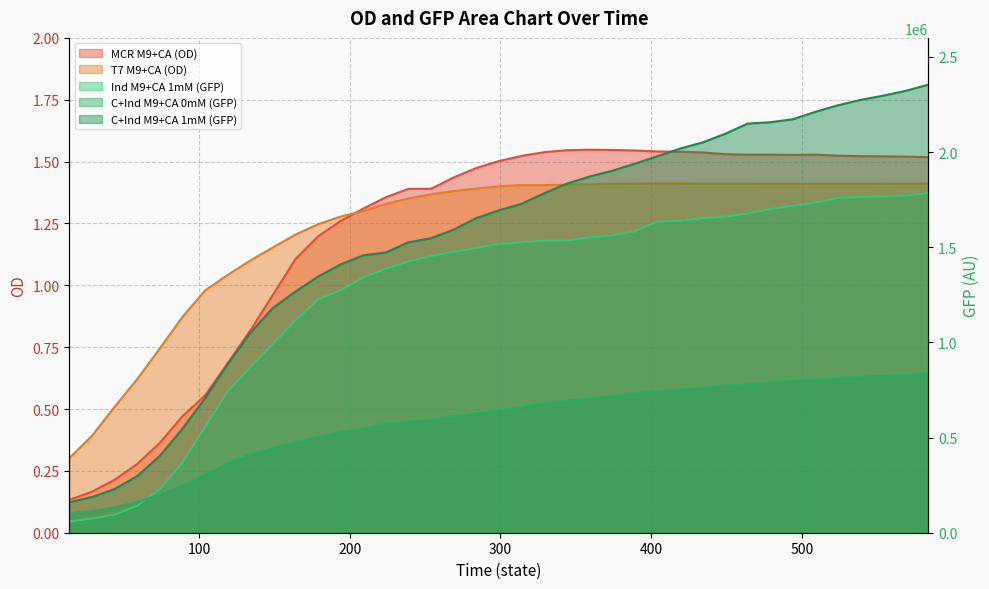

Reading left to right, what are all the values shown in this chart?

MCR M9+CA (OD): 0.1	0.2	0.2	0.3	0.4	0.5	0.6	0.7	0.8	1.0	1.1	1.2	1.3	1.3	1.4	1.4	1.4	1.4	1.5	1.5	1.5	1.5	1.5	1.5	1.5	1.5	1.5	1.5	1.5	1.5	1.5	1.5	1.5	1.5	1.5	1.5	1.5	1.5	1.5
T7 M9+CA (OD): 0.3	0.4	0.5	0.6	0.7	0.9	1.0	1.0	1.1	1.2	1.2	1.2	1.3	1.3	1.3	1.4	1.4	1.4	1.4	1.4	1.4	1.4	1.4	1.4	1.4	1.4	1.4	1.4	1.4	1.4	1.4	1.4	1.4	1.4	1.4	1.4	1.4	1.4	1.4
Ind M9+CA 1mM (GFP): 59118.0	74143.0	95382.0	141324.0	229394.0	368508.0	554998.0	742538.0	868363.0	992874.0	1115000.0	1226485.0	1273794.0	1341795.0	1386515.0	1425615.0	1453890.0	1475533.0	1496025.0	1517298.0	1525892.0	1534605.0	1534557.0	1551227.0	1561683.0	1583078.0	1634209.0	1639299.0	1652352.0	1660705.0	1676852.0	1700255.0	1718129.0	1733749.0	1759623.0	1763855.0	1765933.0	1771715.0	1784914.0
C+Ind M9+CA 0mM (GFP): 101860.0	114705.0	133651.0	160940.0	200038.0	248853.0	304680.0	363954.0	411104.0	446611.0	476467.0	503400.0	527906.0	548445.0	573008.0	583978.0	593348.0	609173.0	626839.0	641872.0	660271.0	679937.0	692785.0	706186.0	718458.0	731495.0	745176.0	751725.0	759864.0	772384.0	778895.0	790098.0	798818.0	802997.0	810683.0	819120.0	823404.0	827928.0	838515.0
C+Ind M9+CA 1mM (GFP): 160038.0	187694.0	229253.0	297448.0	403591.0	546265.0	706602.0	885781.0	1049836.0	1180670.0	1267218.0	1345520.0	1410152.0	1457187.0	1472534.0	1525998.0	1547543.0	1592691.0	1653187.0	1694055.0	1728007.0	1783306.0	1834124.0	1870878.0	1901360.0	1938300.0	1977880.0	2017797.0	2050241.0	2095380.0	2149650.0	2156822.0	2172459.0	2211288.0	2245978.0	2274138.0	2296394.0	2321872.0	2354312.0